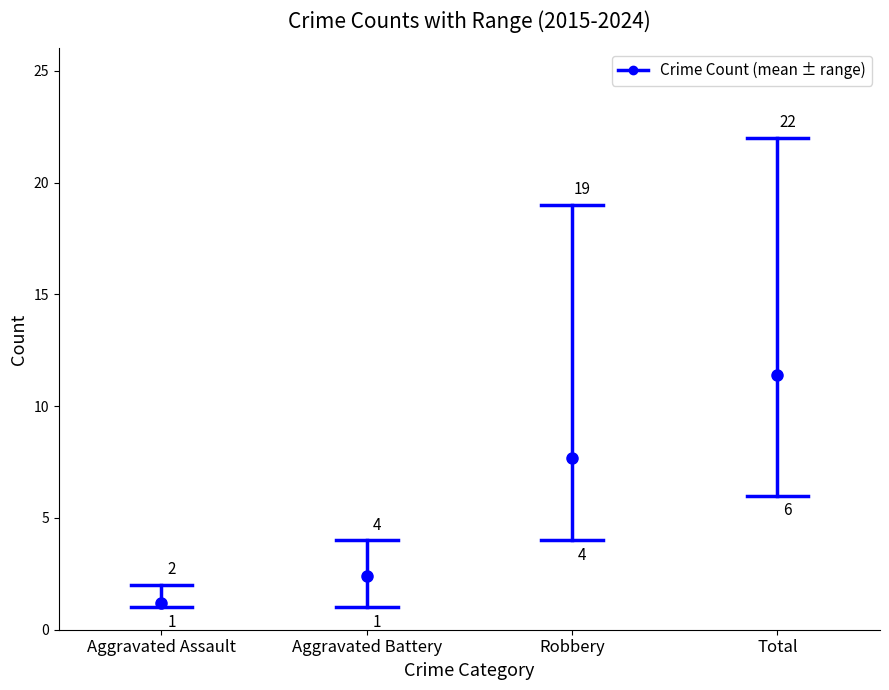

How many values are below 2?

1